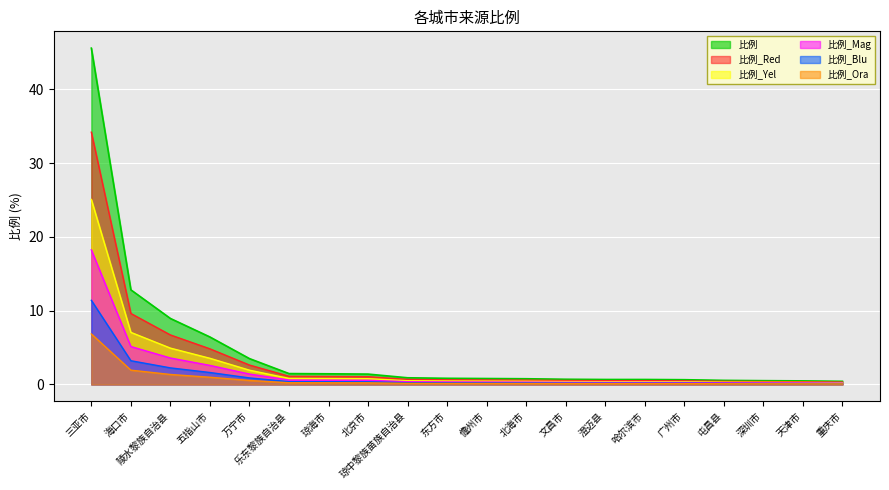

At which label is the value closest to 17?

海口市